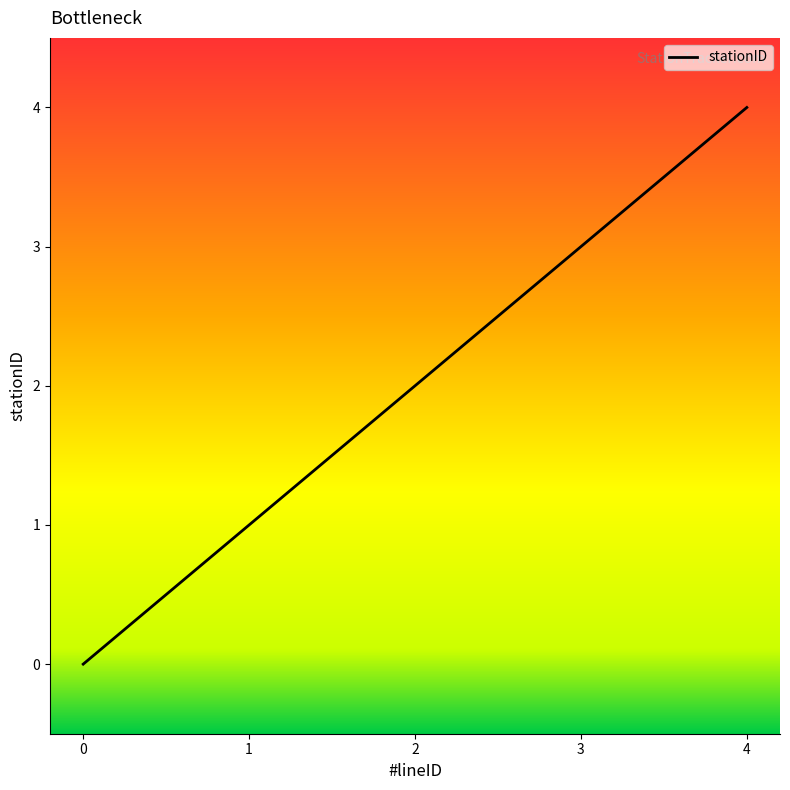

Rank the categories by value from lowest to highest.

0, 1, 2, 3, 4